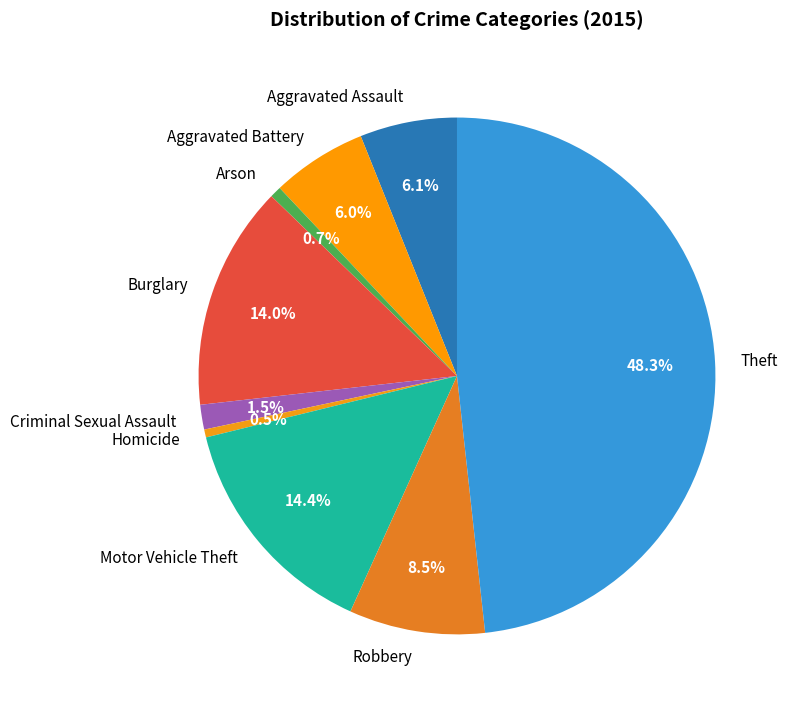

Which has a higher value, Robbery or Criminal Sexual Assault?

Robbery